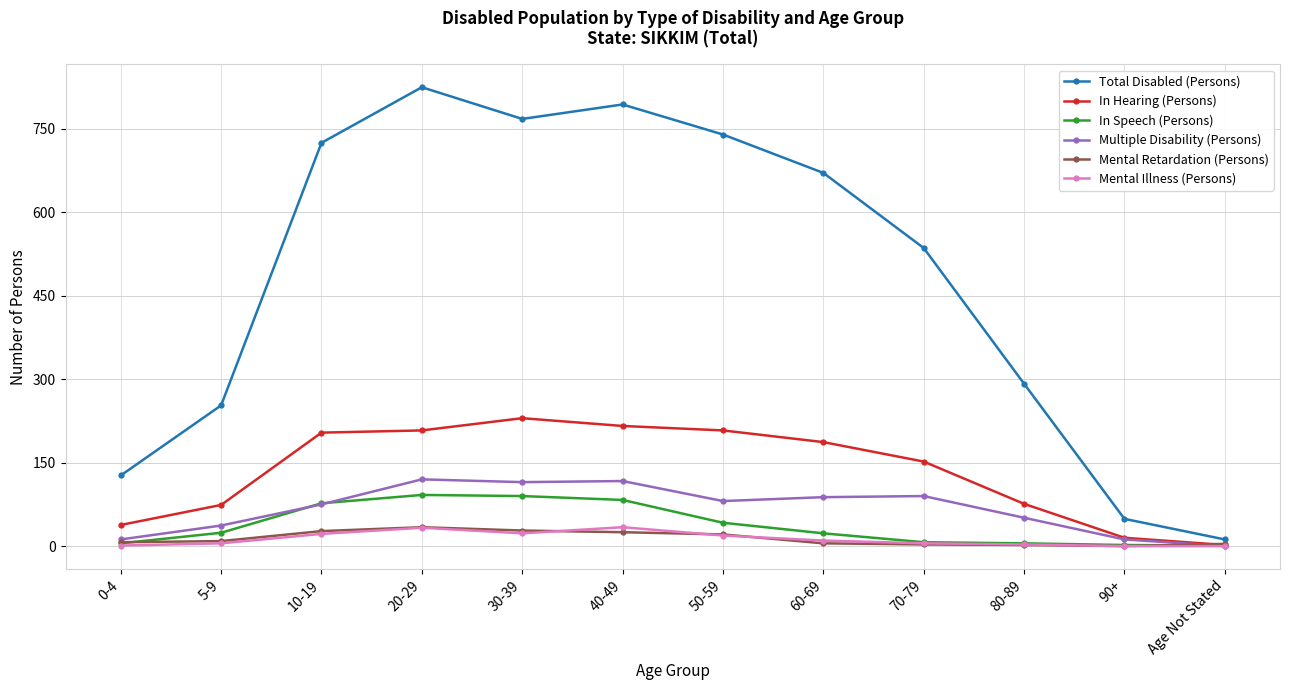

At which label does Multiple Disability (Persons) first exceed 81?

20-29